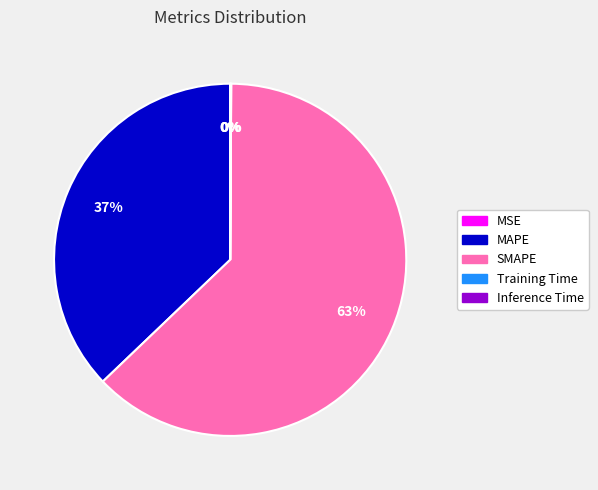

Which slice is the largest?

SMAPE